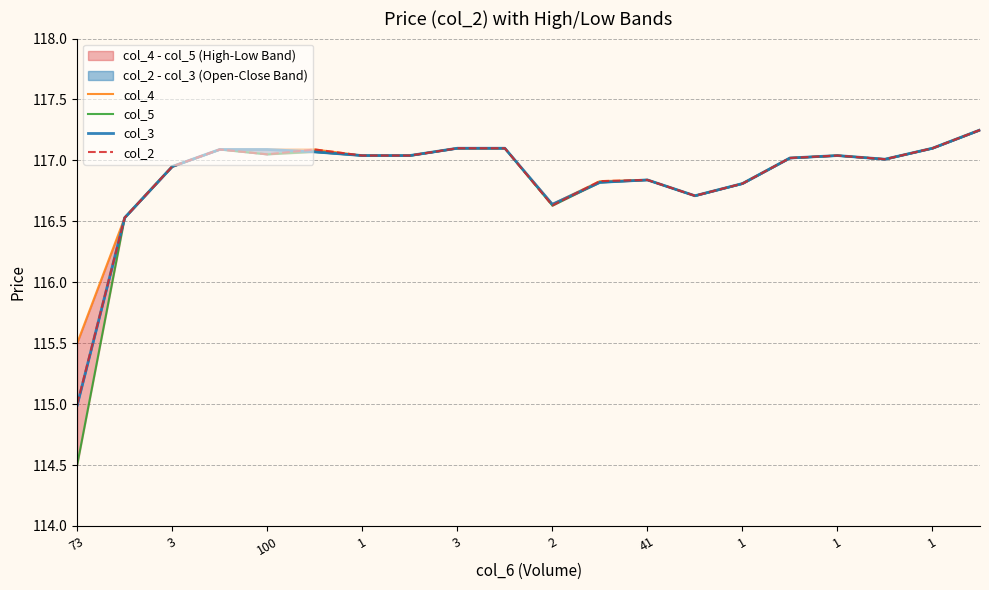

What are all the series names shown in the legend?

col_4, col_5, col_3, col_2